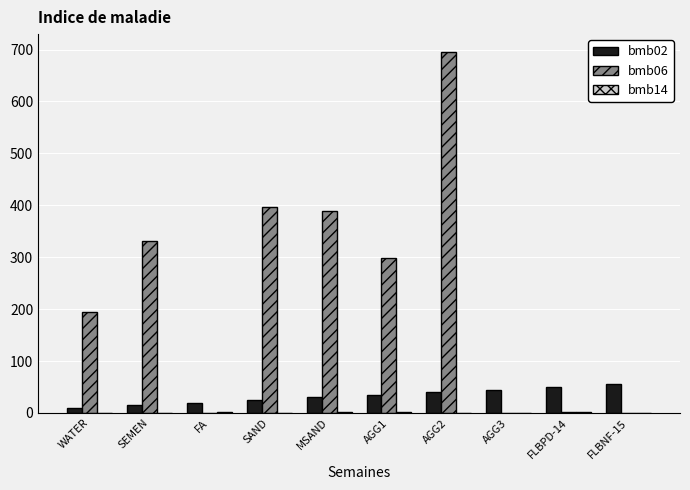

The bmb06 series shows 265.9 at WATER. True or false?

False